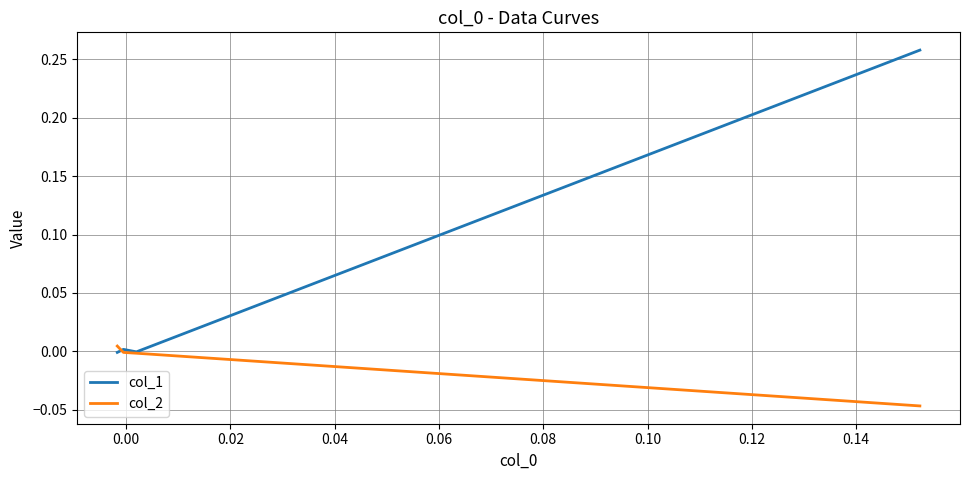

The value of col_2 at 0.04 is 0.0. True or false?

True